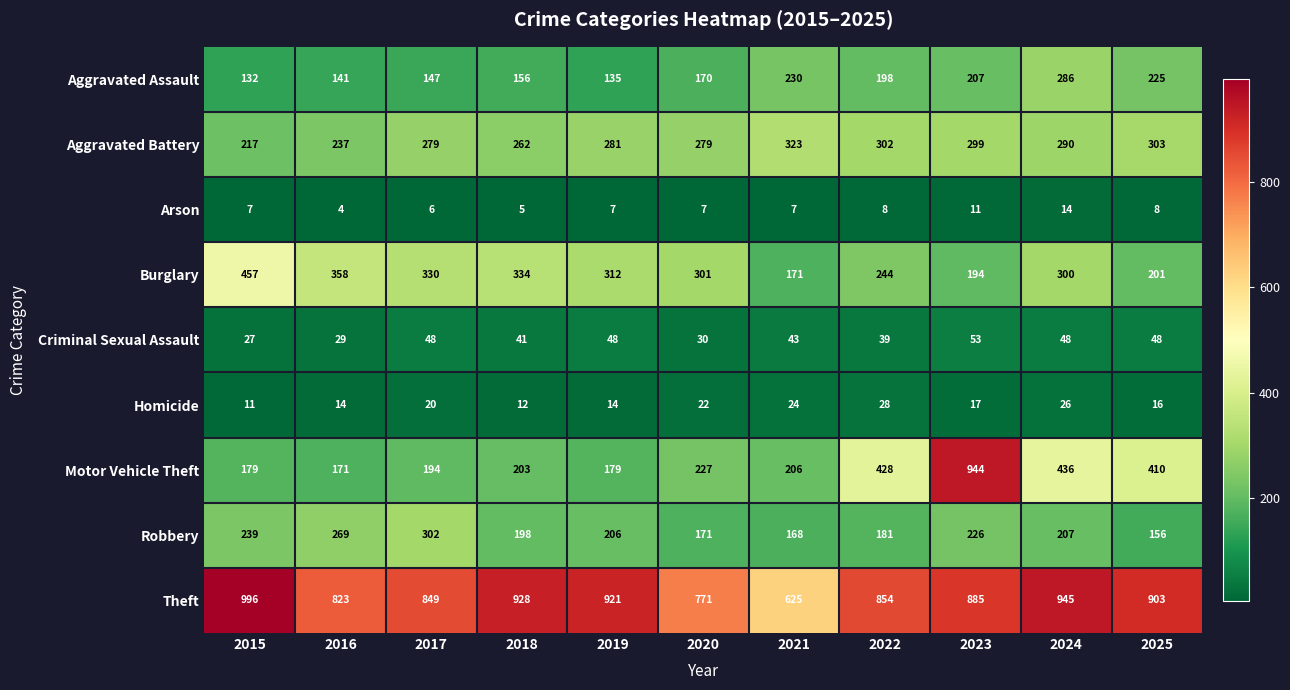

What is the sum of the Aggravated Assault values at 2021 and 2018?

386